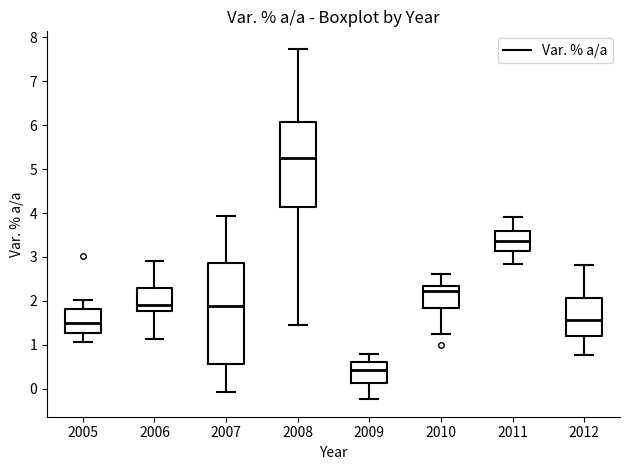

Where does the median line of the box at x = 2006 sit on the y-axis? The values are not printed on the chart, so give them approximately, as read against the axis.

1.9